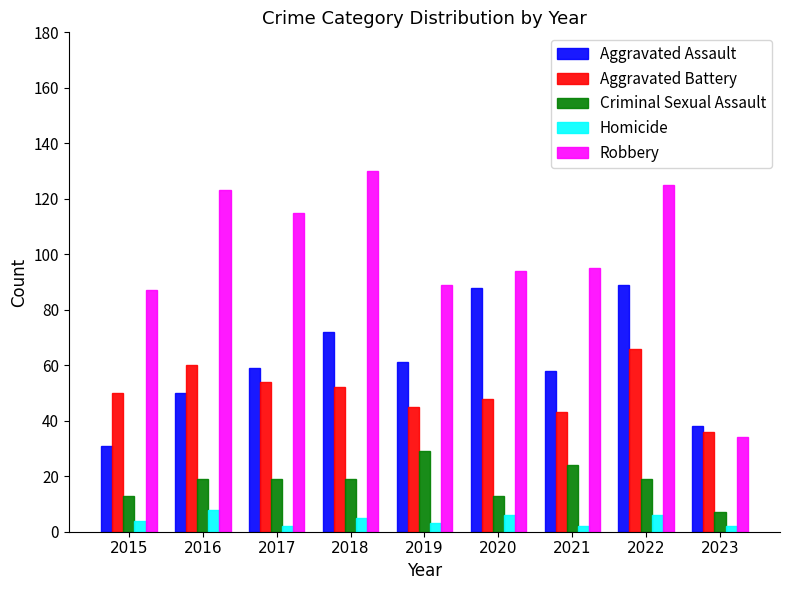

Is it true that Aggravated Battery equals 111 at 2022?

False